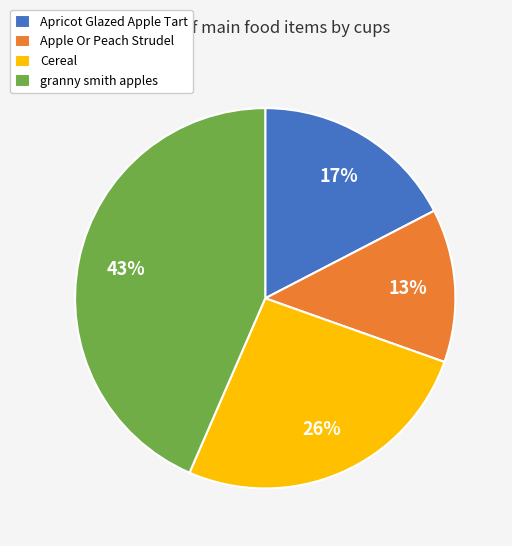

Does granny smith apples represent more than half of the total?

No